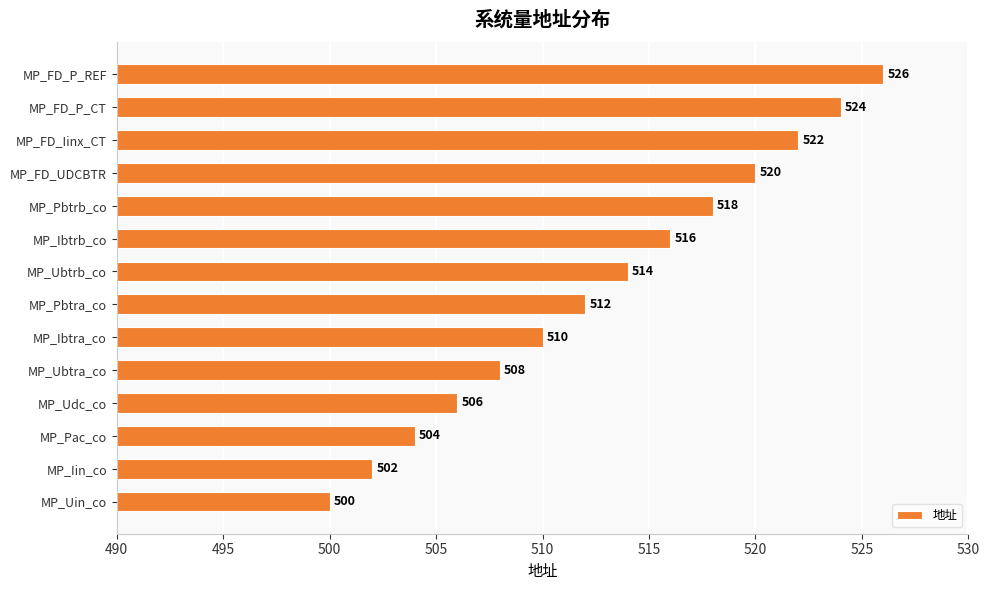

Reading bottom to top, transcribe all the data shown in this chart.

500	502	504	506	508	510	512	514	516	518	520	522	524	526